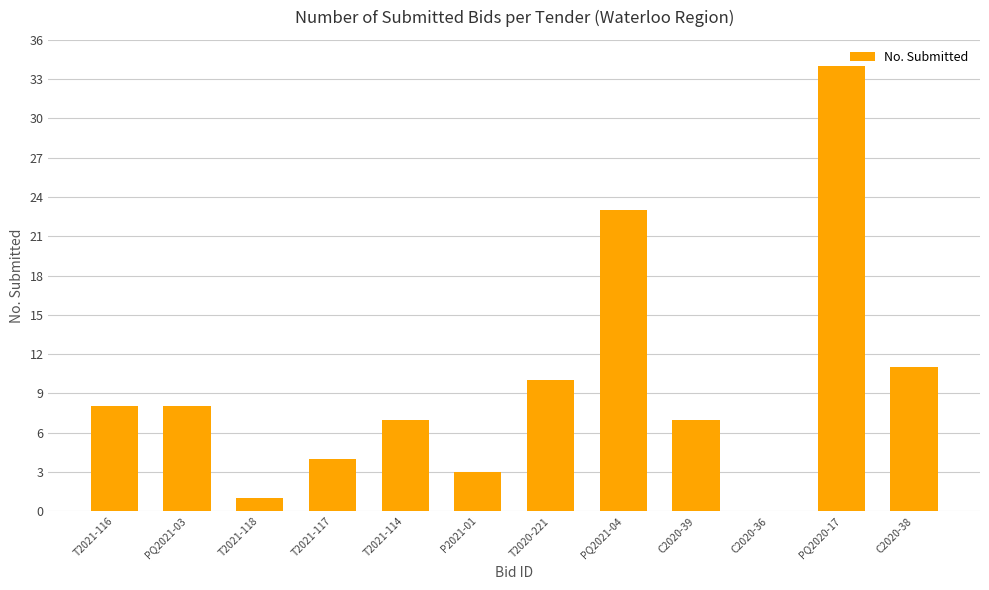

The value at C2020-39 is 7. True or false?

True